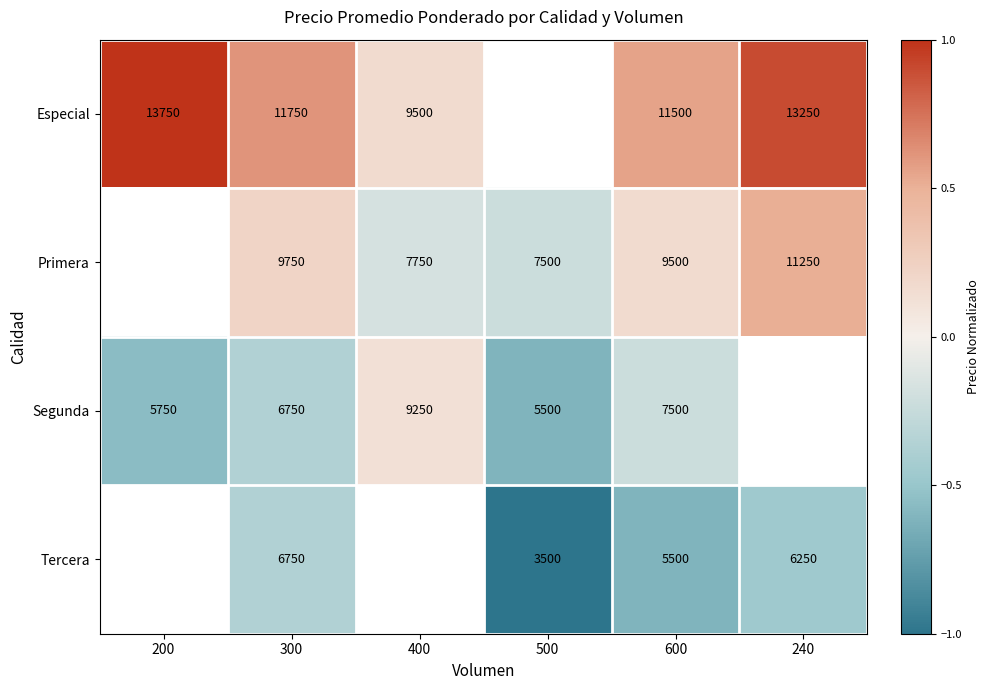

Which label corresponds to the largest value in the chart?

200